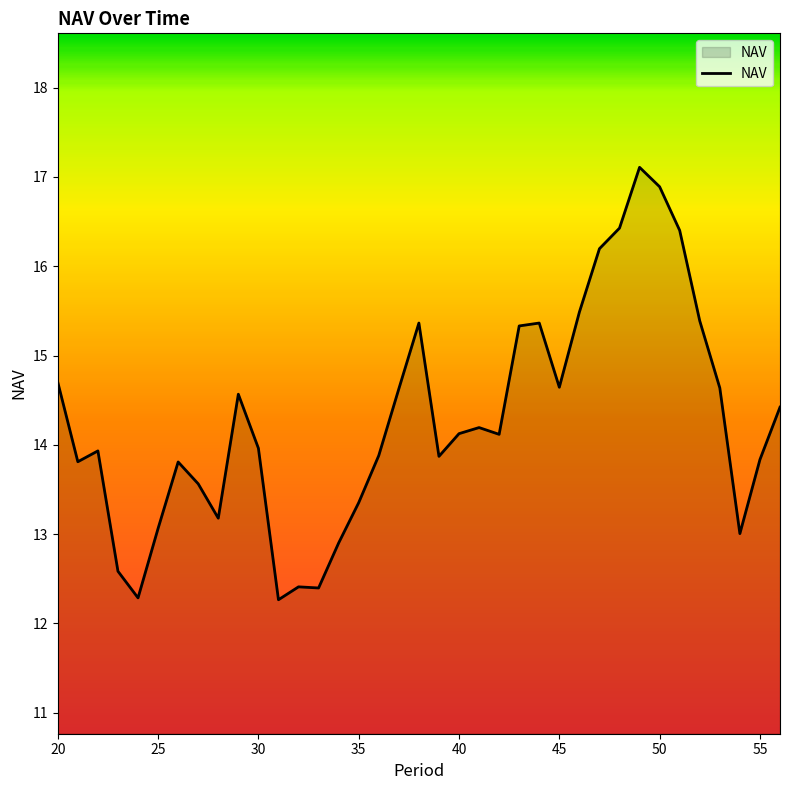

Count the number of values greater than 14.

19